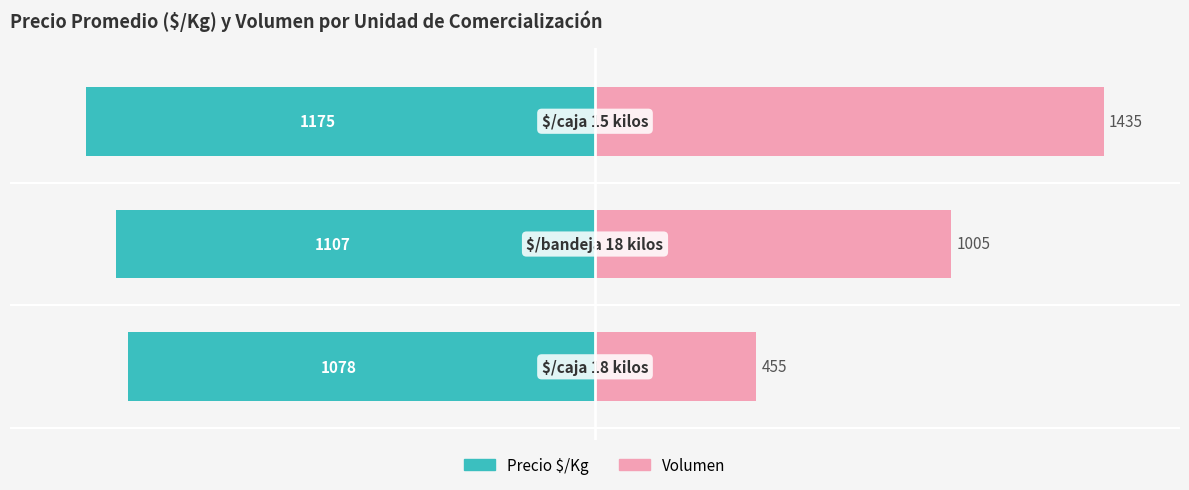

Rank the series at 0 from lowest to highest value.

Precio $/Kg, Volumen